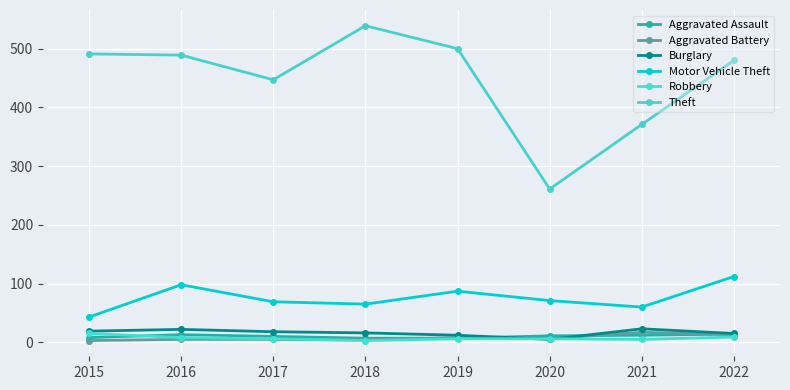

Which series changed the most between 2017 and 2021?

Theft